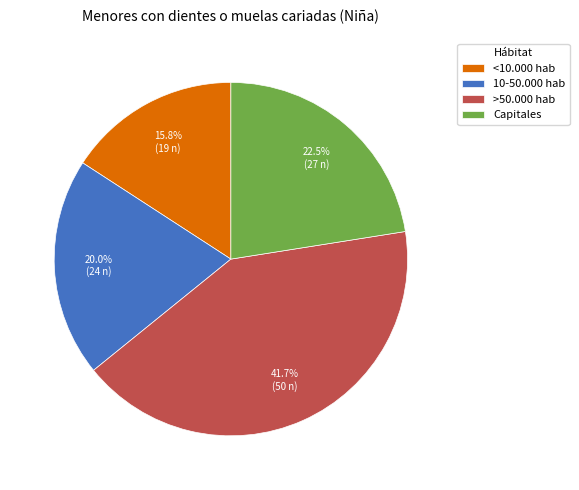

How many slices are in this pie chart?

4